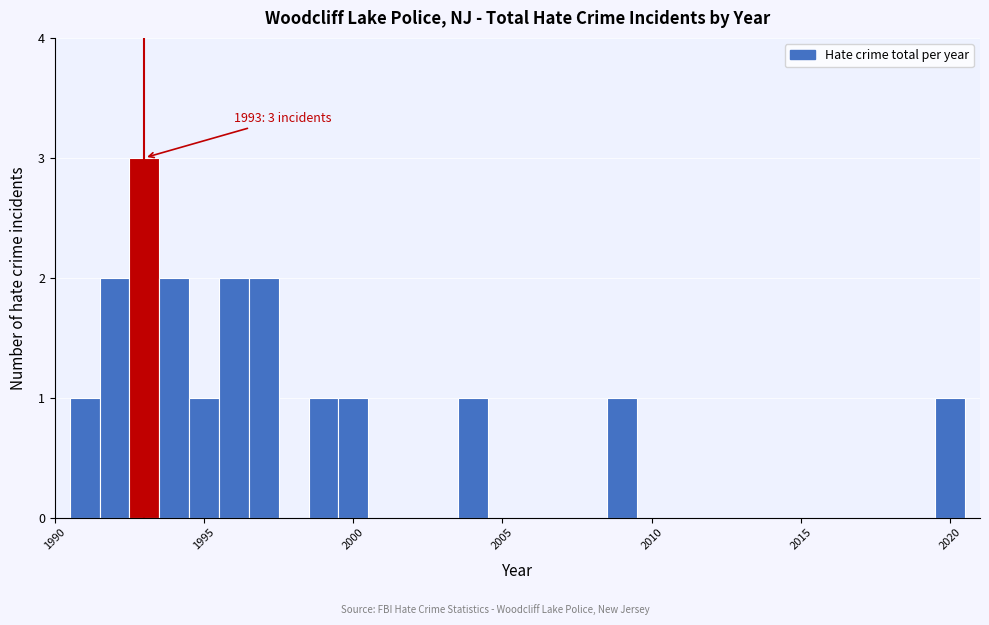

Around what value on the x-axis is the tallest bar? Give the approximate position of its centre, as read against the axis.

1993.0